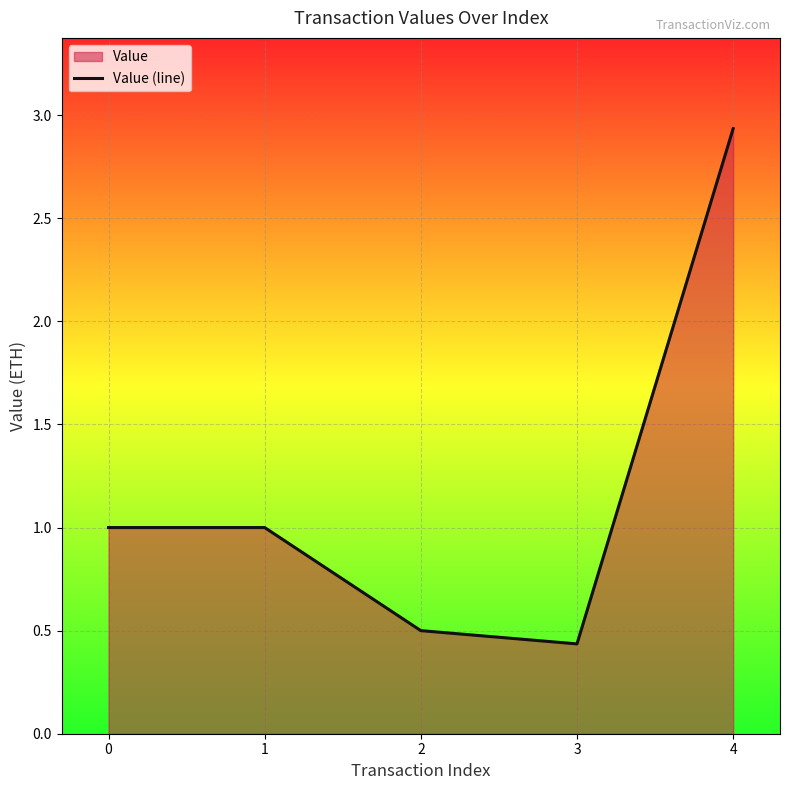

What is the change in value from 2 to 4?

+2.4